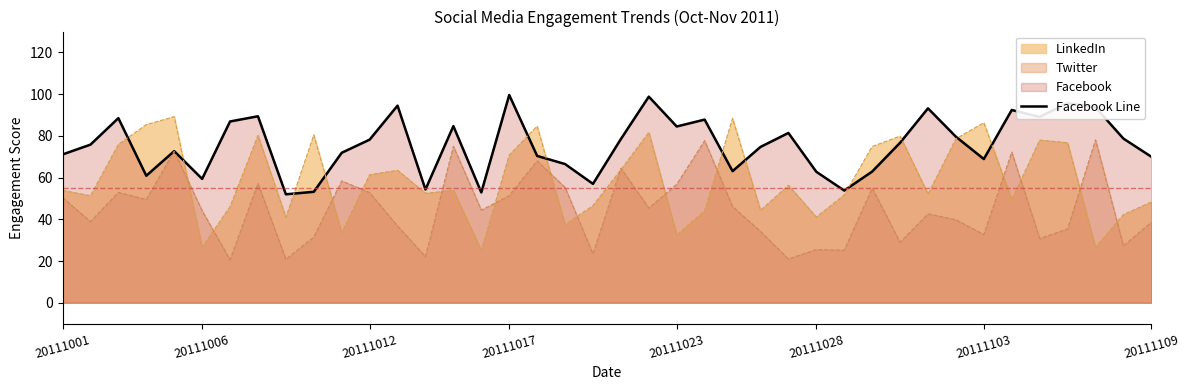

List the series in order of their peak value, highest first.

Facebook Line, LinkedIn, Twitter